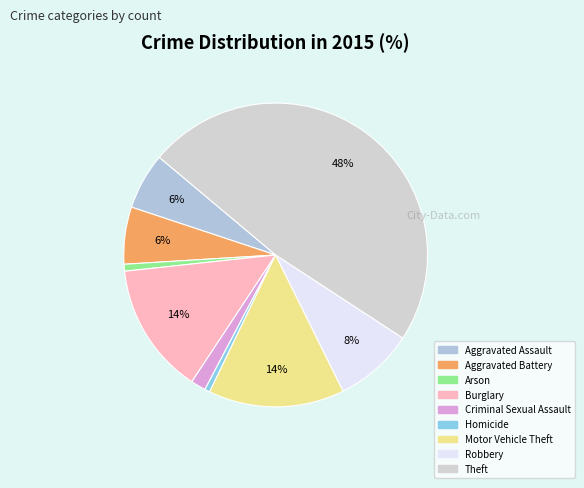

Rank the categories by value from lowest to highest.

Homicide, Arson, Criminal Sexual Assault, Aggravated Assault, Aggravated Battery, Robbery, Burglary, Motor Vehicle Theft, Theft